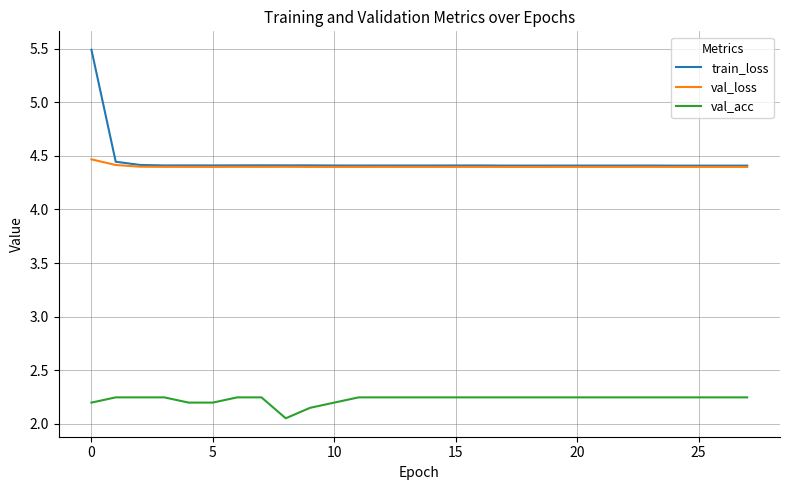

How many distinct data groups are displayed?

3